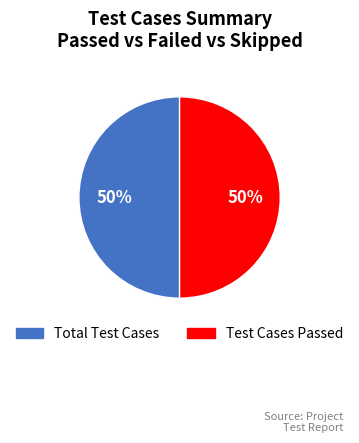

To the nearest percent, what is the average slice percentage?

50%